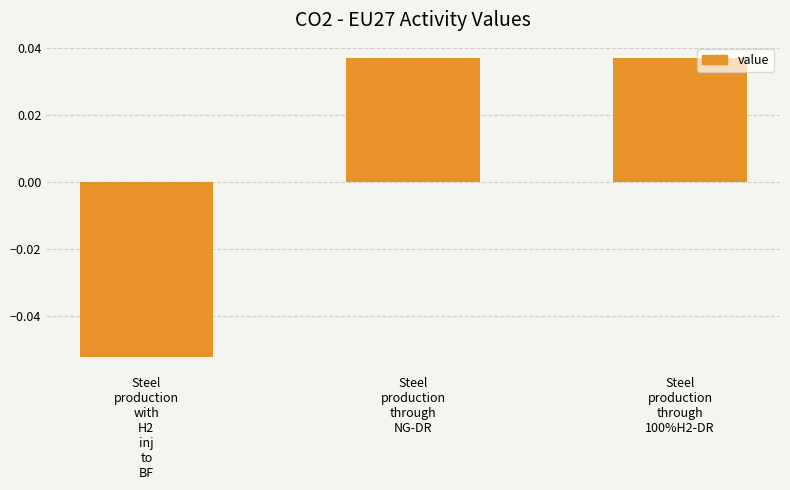

How many bars are there in total?

3